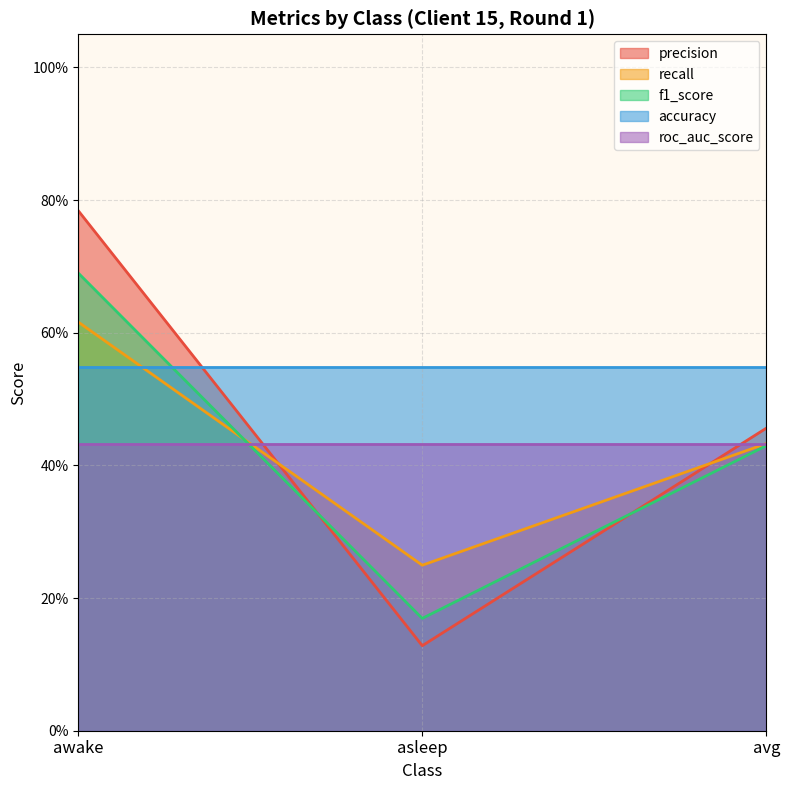

What is the smallest value displayed?

0.1